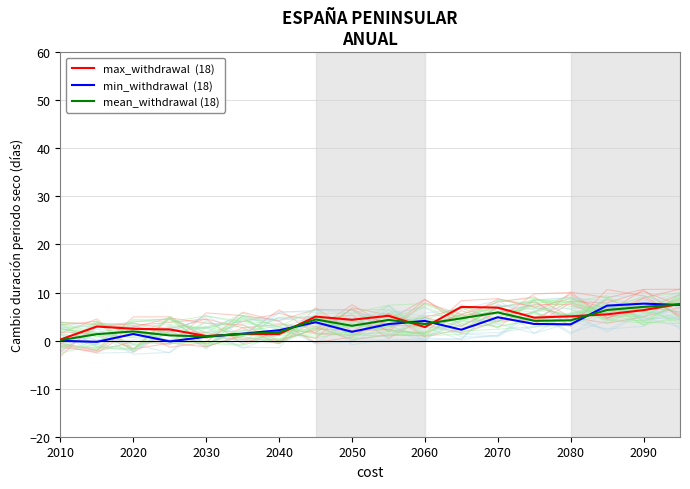

In mean_withdrawal (18), how many points are lower than both neighbors (excluding endpoints)?

4